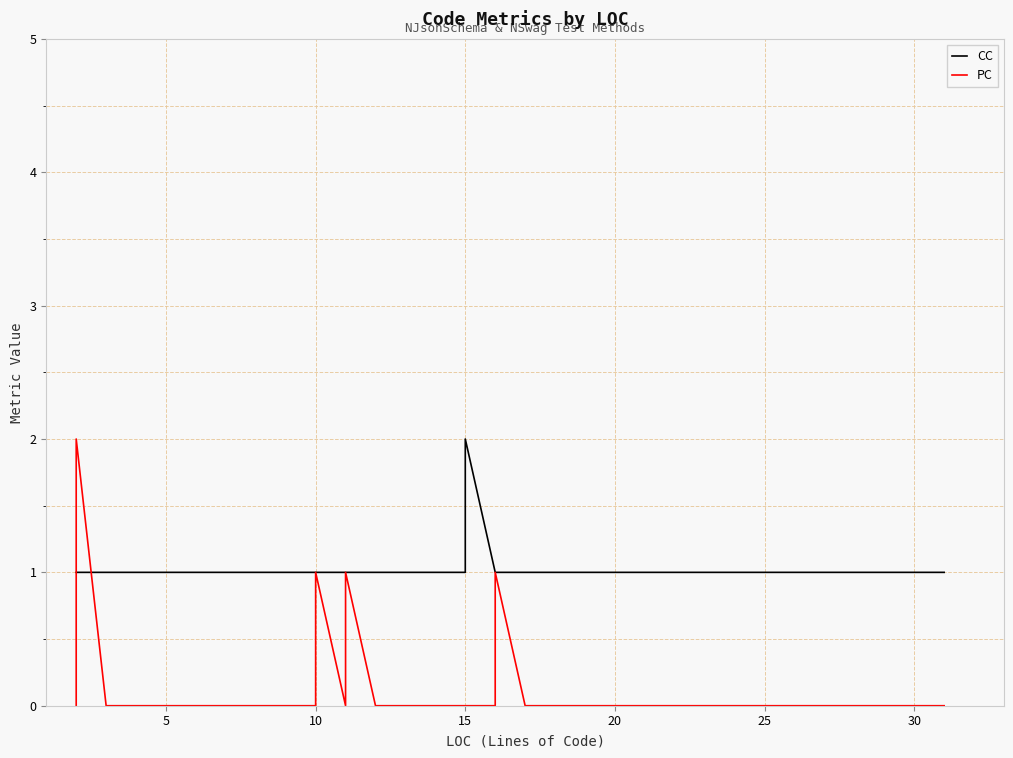

True or false: PC has more than 0 interior local peaks.

True